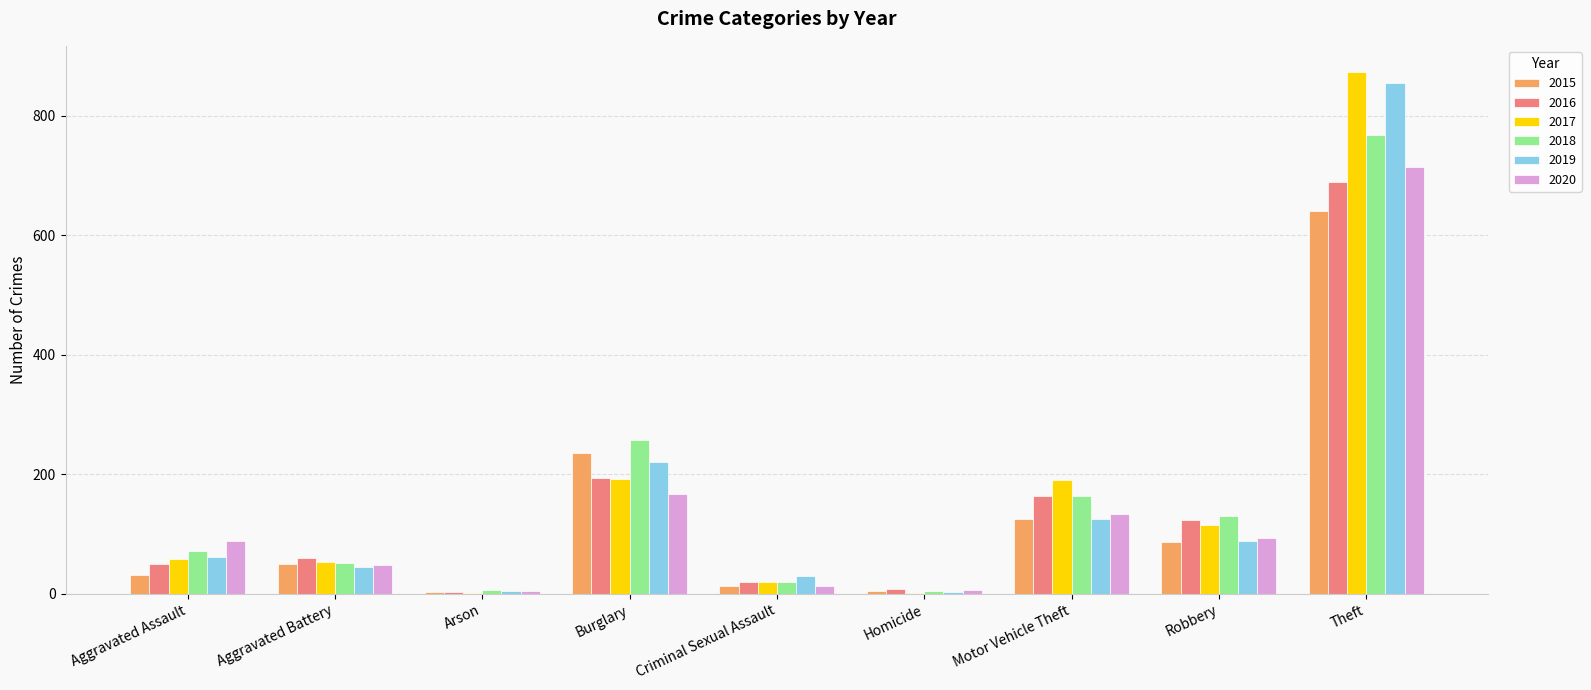

At which label is 2019 closest to 429?

Burglary